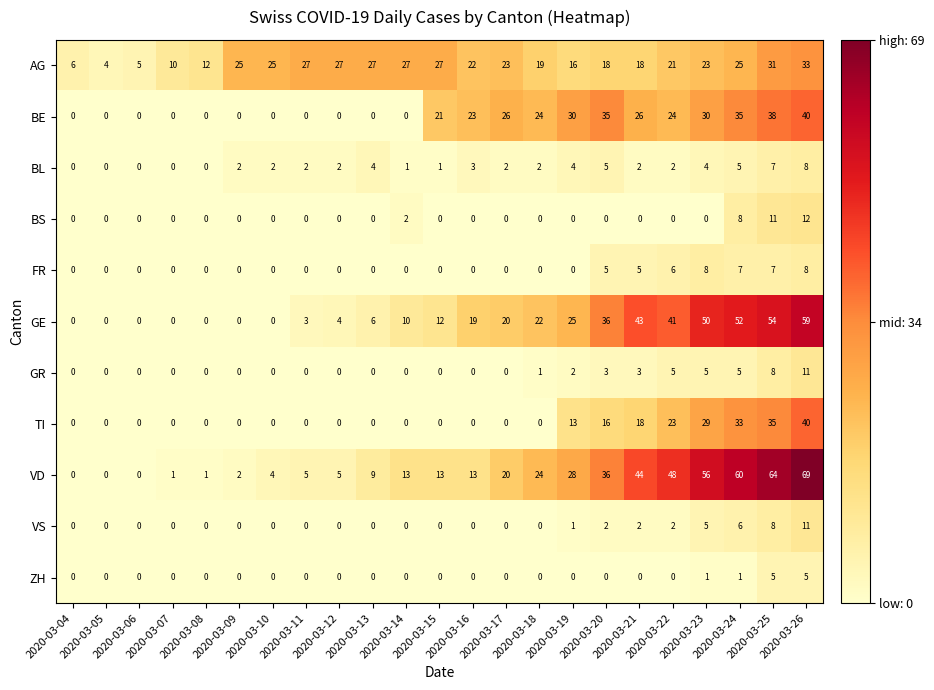

Which series has the widest spread of values?

VD